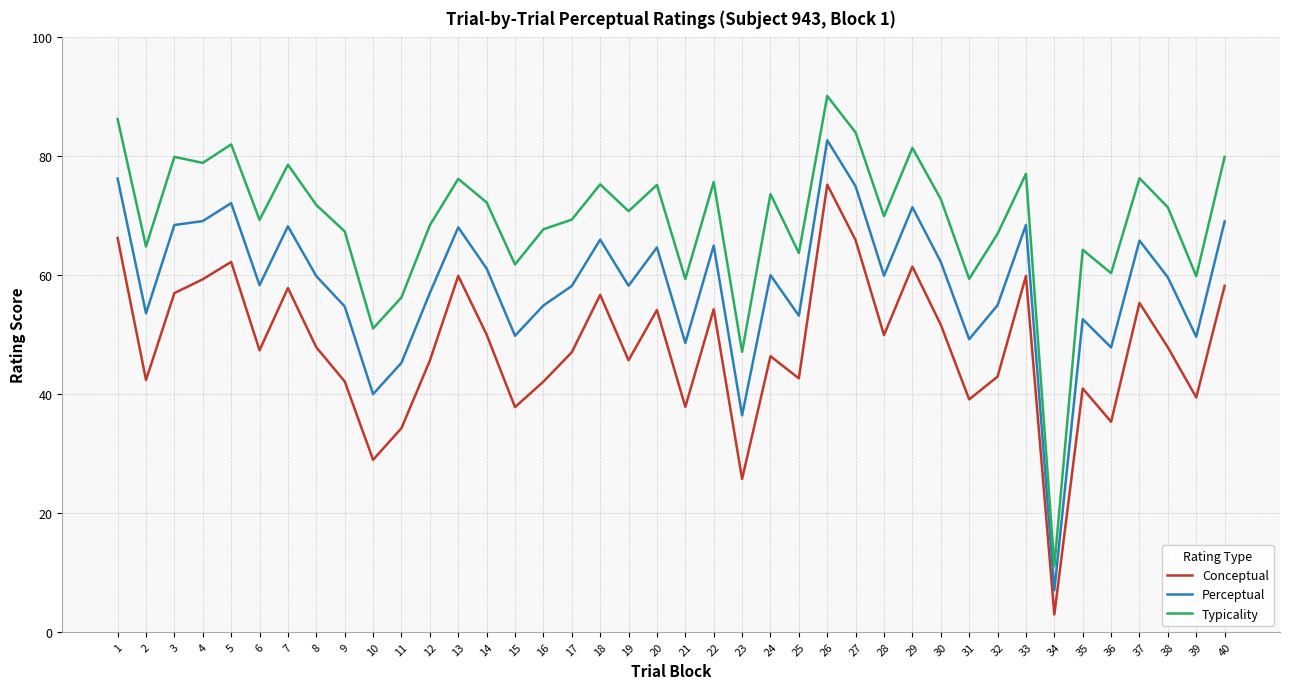

What is the difference between the maximum and minimum values in the Conceptual series?

72.3